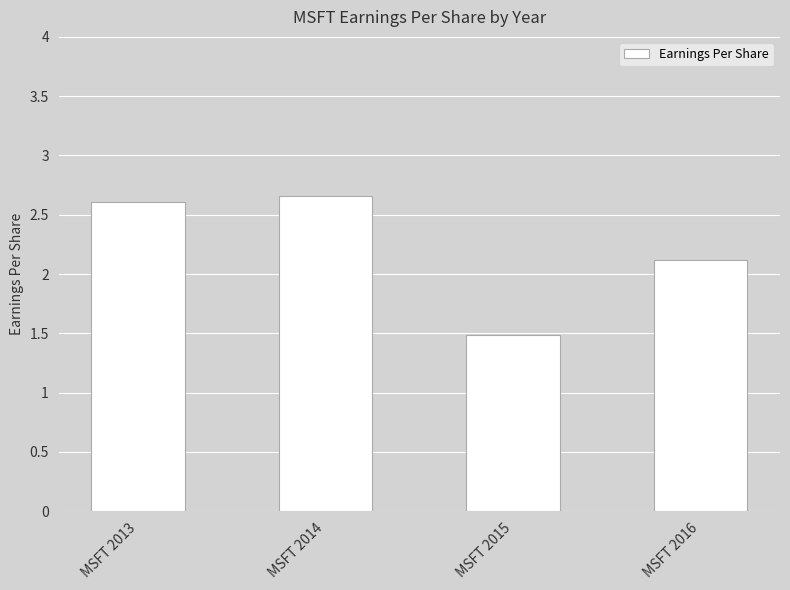

The chart shows a value of 2.3 at MSFT 2015. True or false?

False